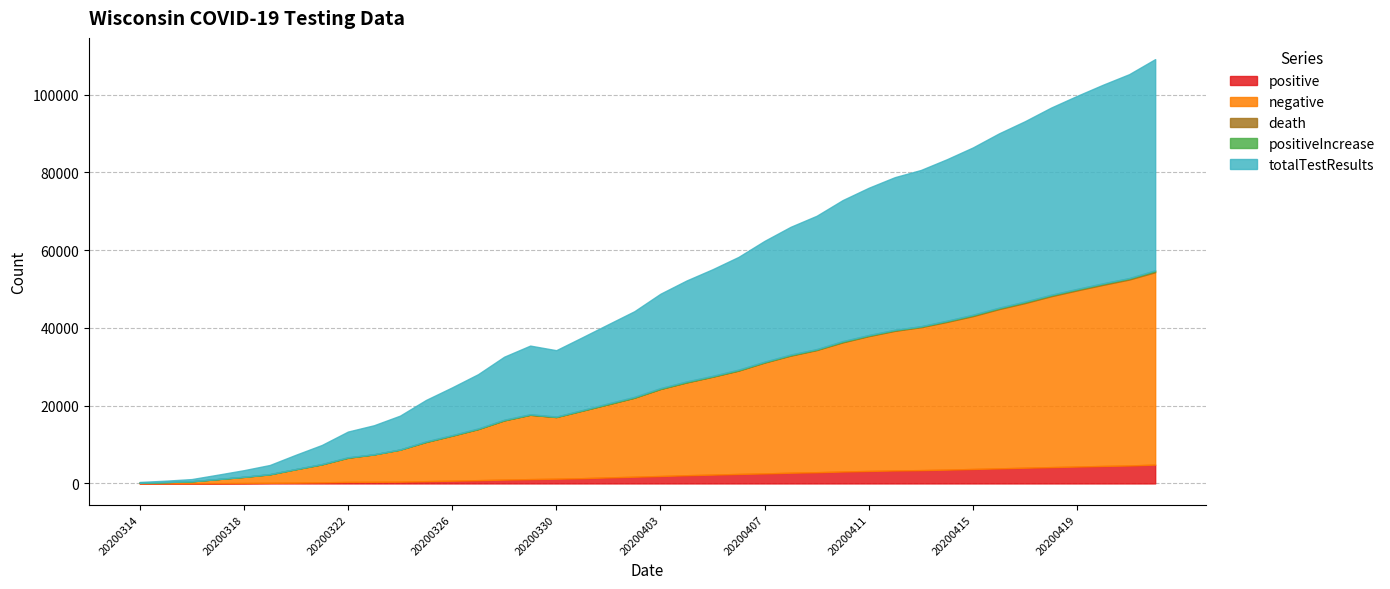

What is the value of the positiveIncrease point at the 39th from the left?

121